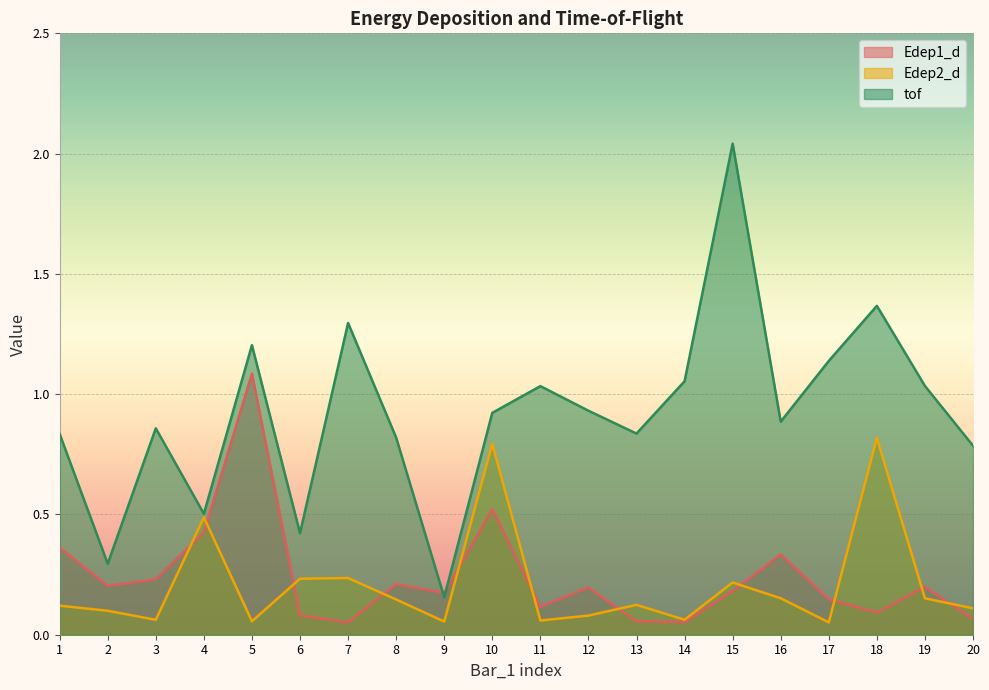

List the labels in order of tof value, largest first.

15, 18, 7, 5, 17, 14, 19, 11, 12, 10, 16, 3, 13, 1, 8, 20, 4, 6, 2, 9